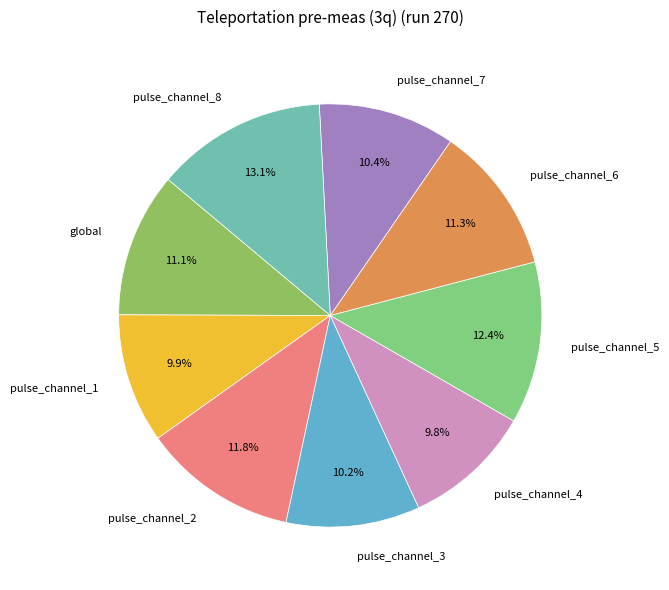

Between pulse_channel_8 and pulse_channel_1, which is larger?

pulse_channel_8